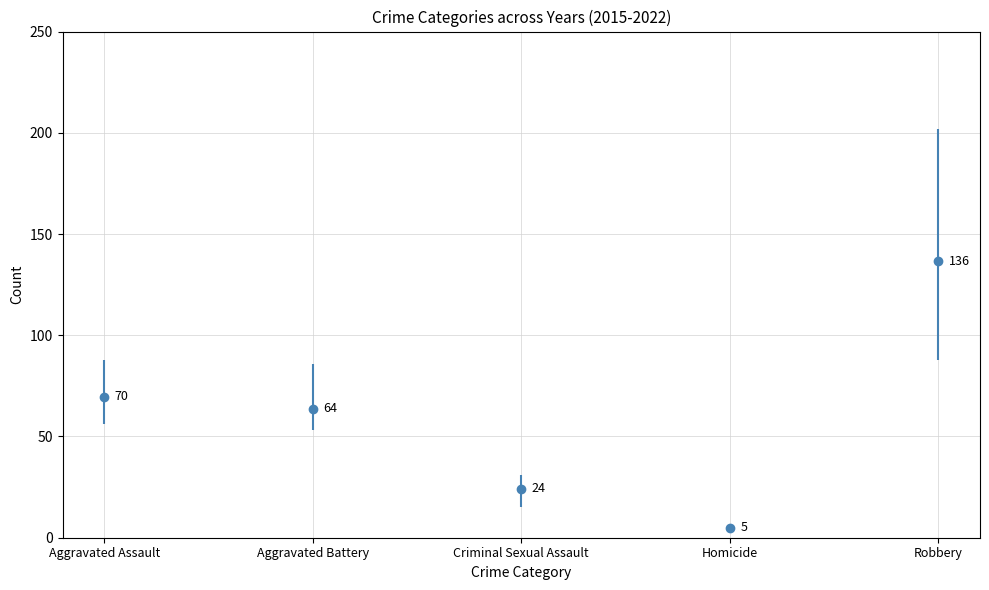

The Homicide series shows 7 at 2015. True or false?

False